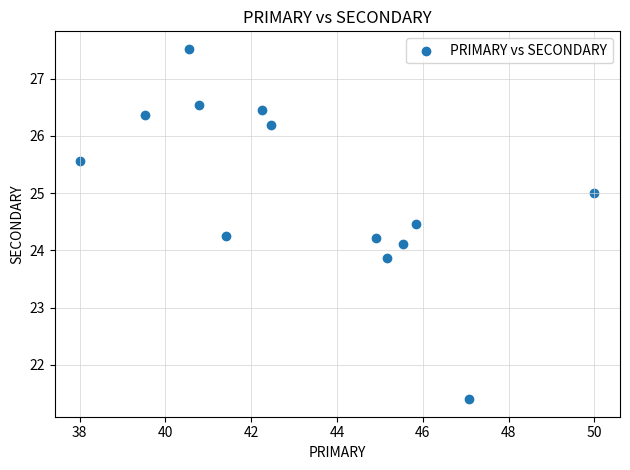

What is the range of Y values (max minus min)?

6.1